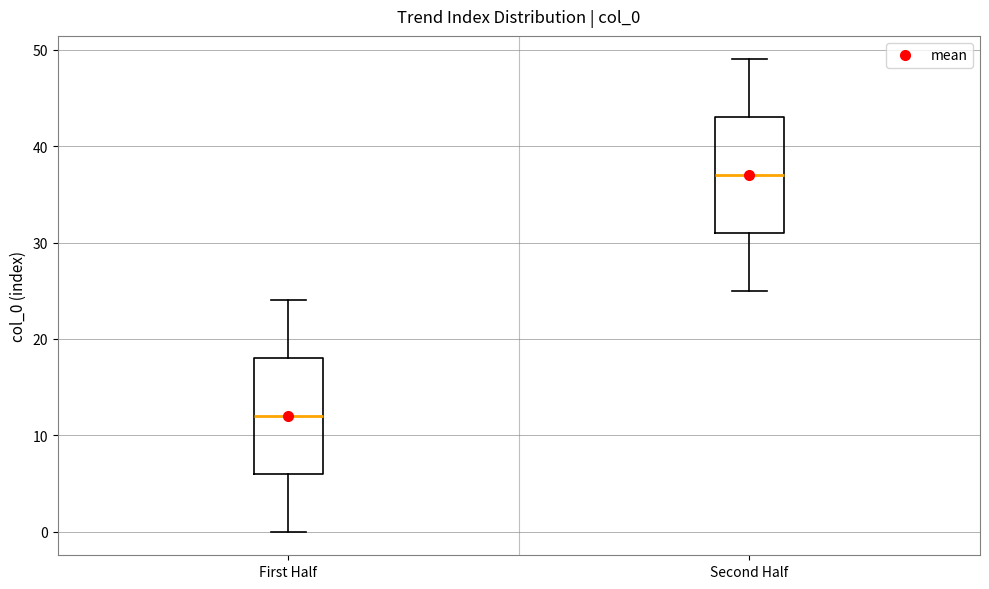

Where is the upper edge of the box for First Half on the y-axis? The values are not printed on the chart, so give them approximately, as read against the axis.

18